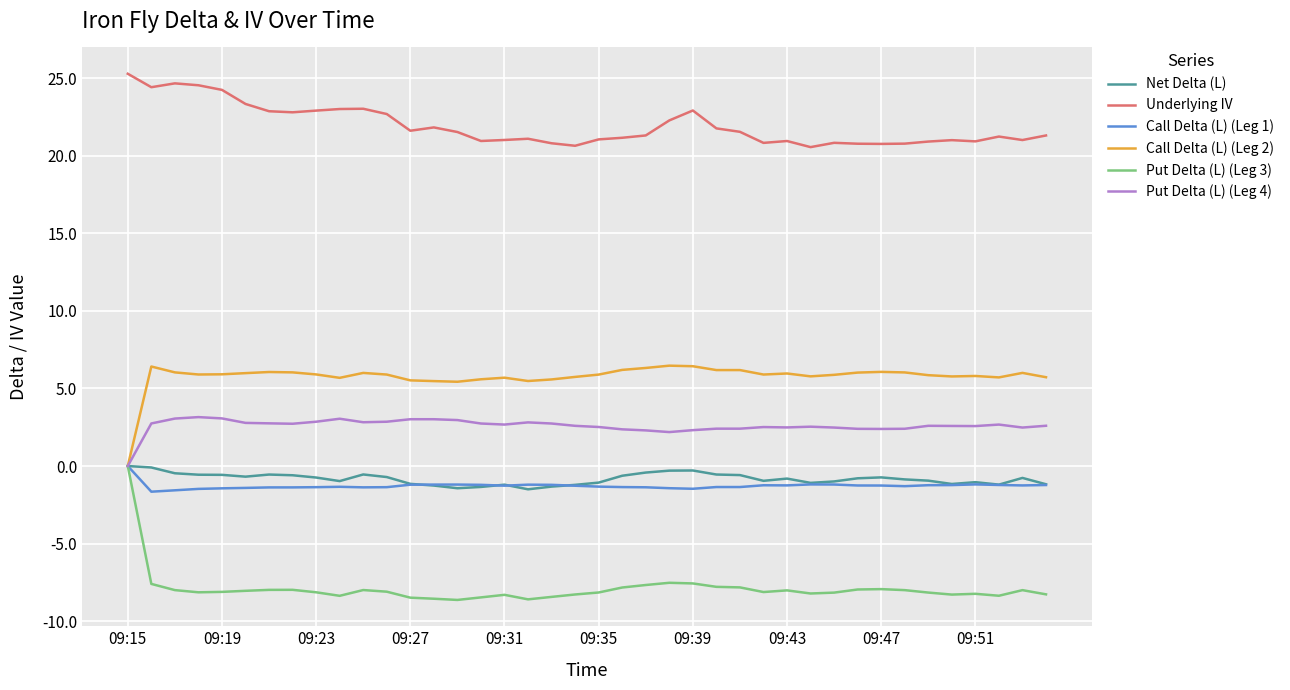

What is the greatest value displayed?

25.3